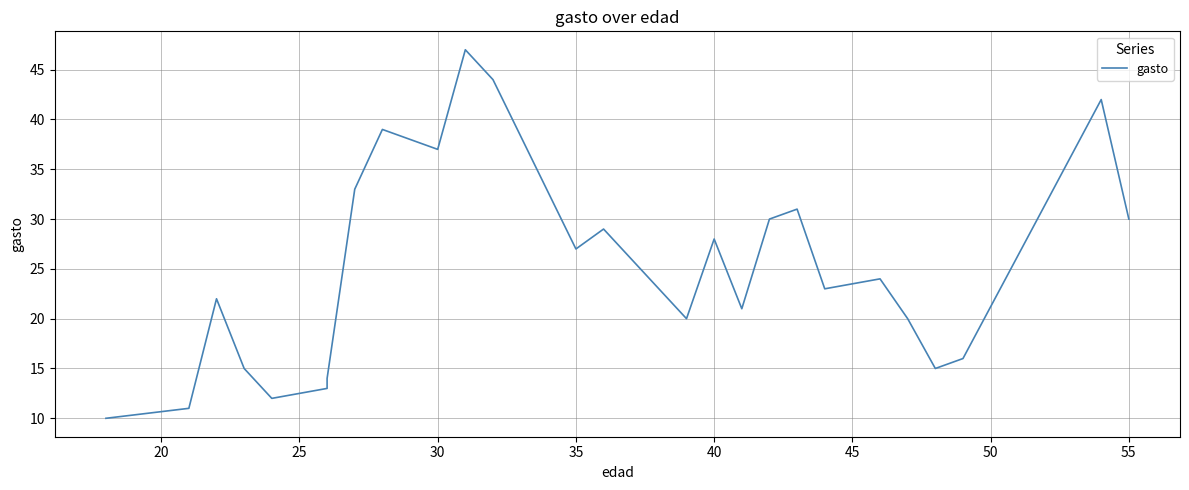

What is the maximum value shown in the chart?

47